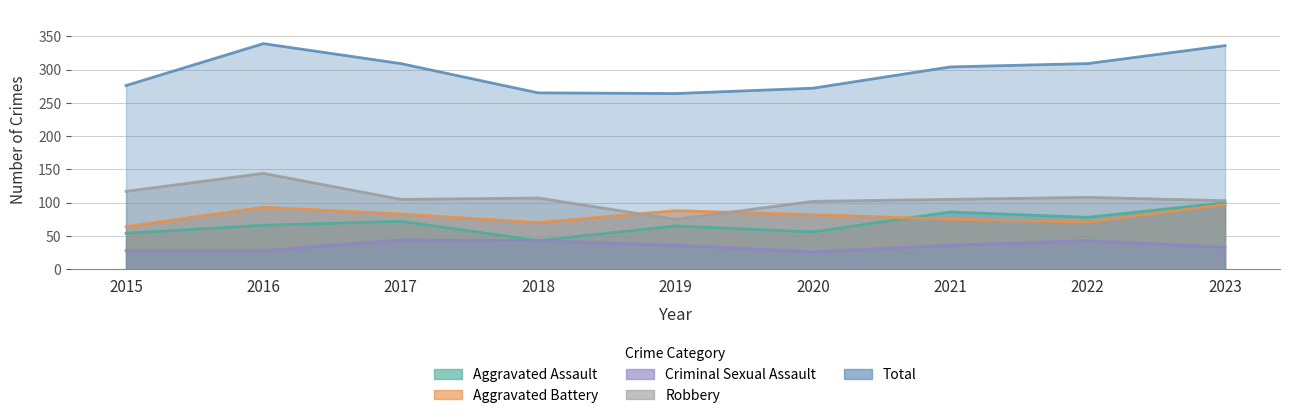

Which series has the largest total across all categories?

Total